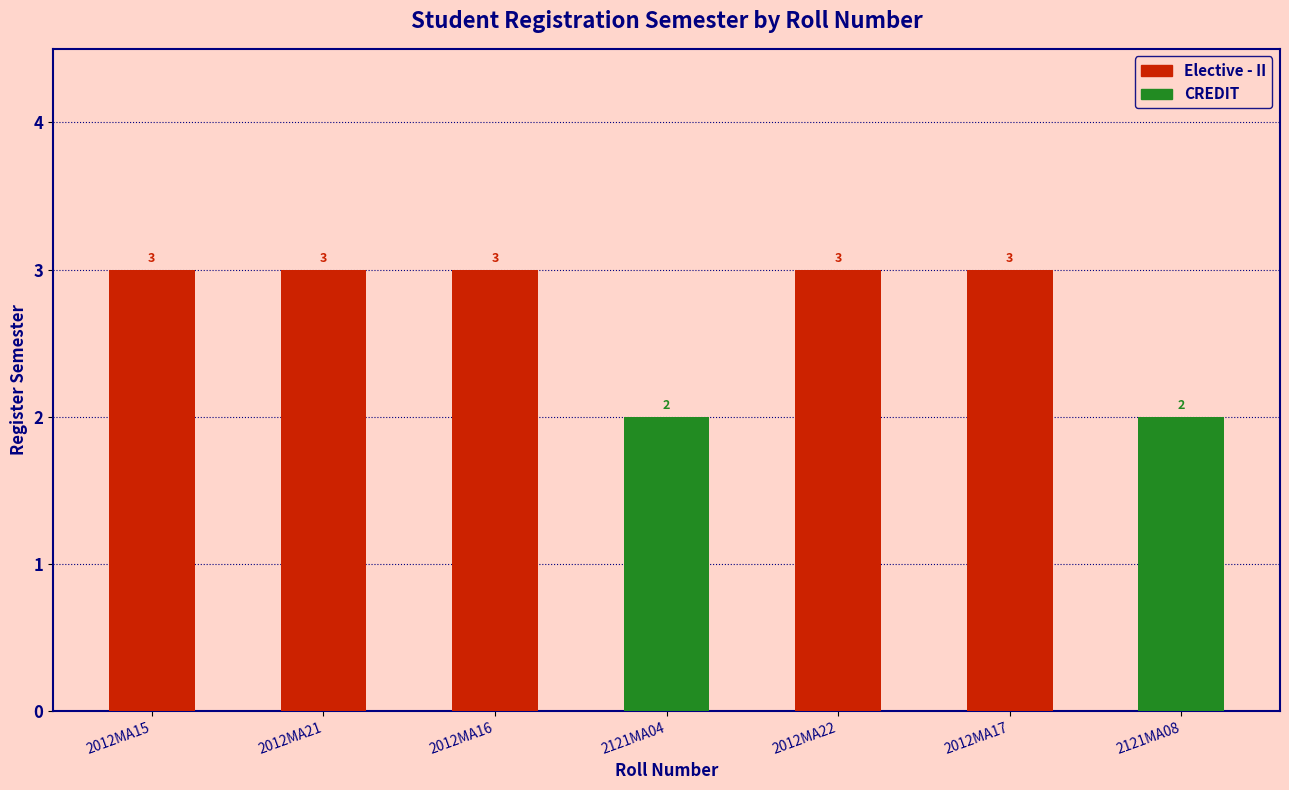

Read the value at 2012MA21.

3